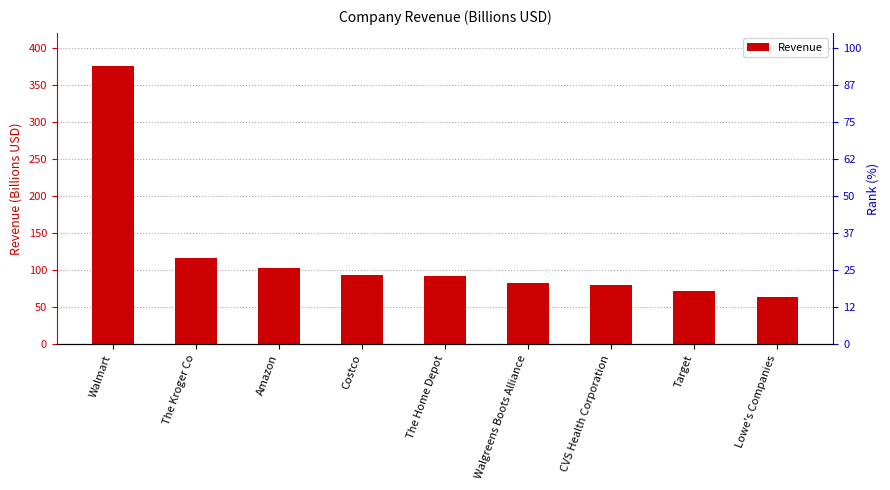

What is the label of the 2nd bar from the left?

The Kroger Co